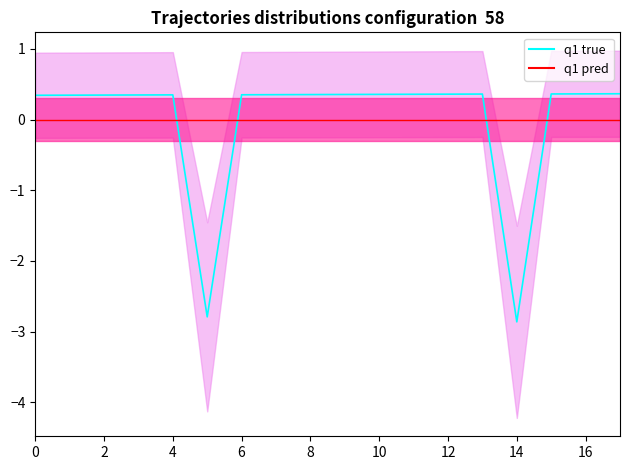

How many values in q1 true are below zero?

2